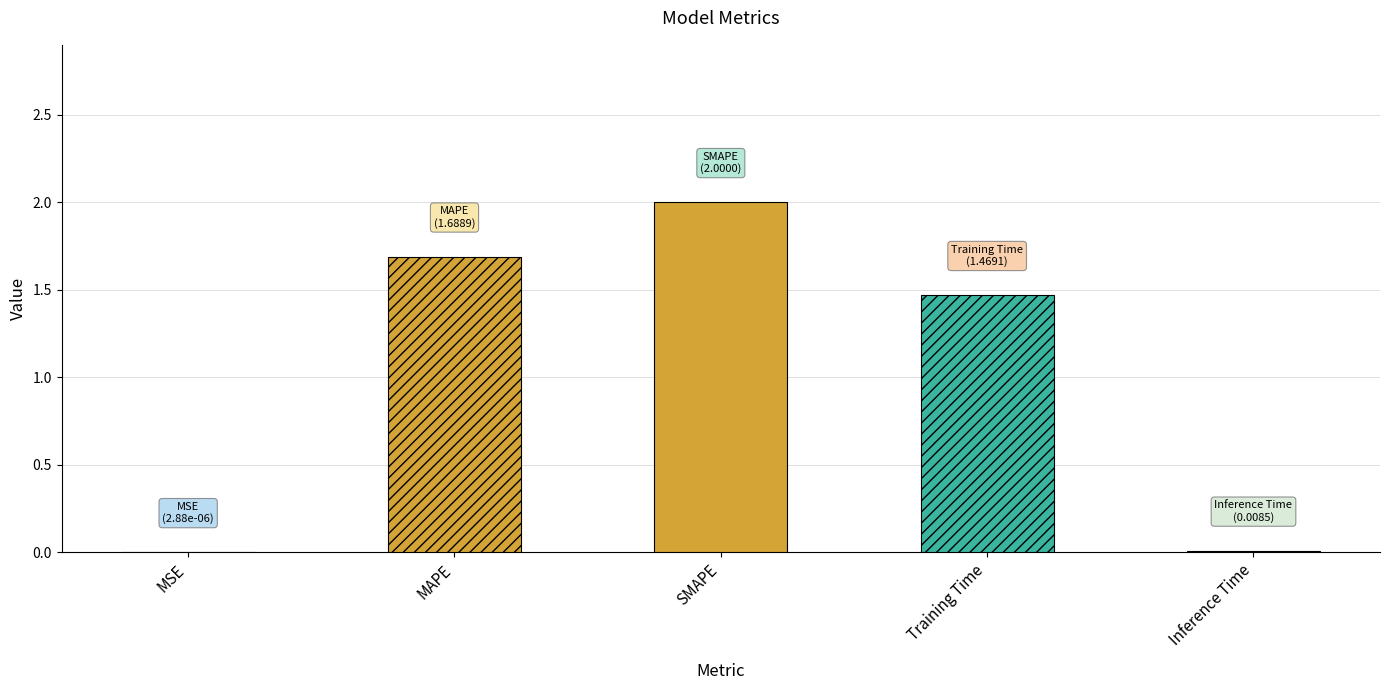

What is the difference between the maximum and second lowest values?

2.0